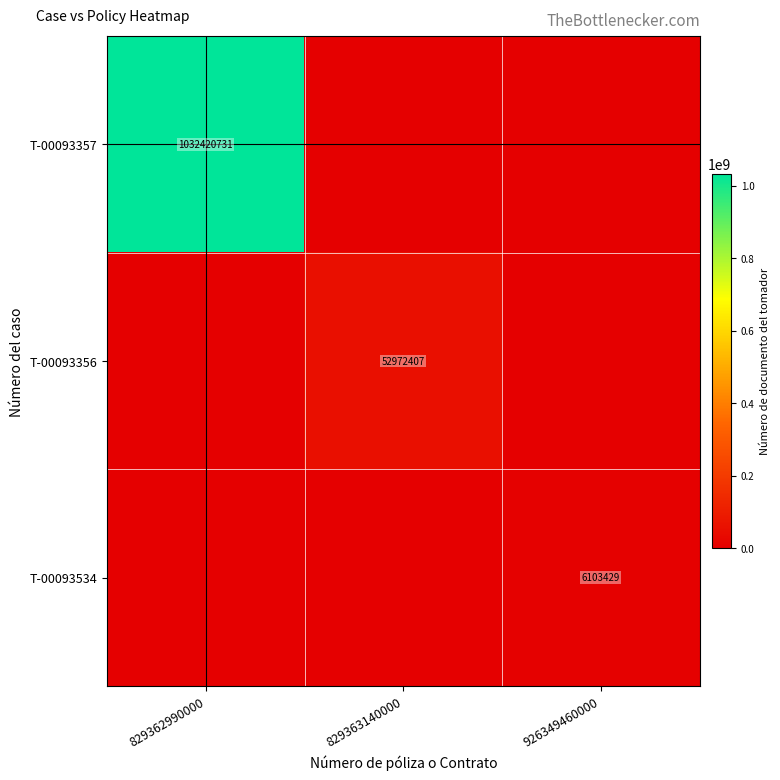

Is it true that T-00093534 equals 6103429 at 926349460000?

True